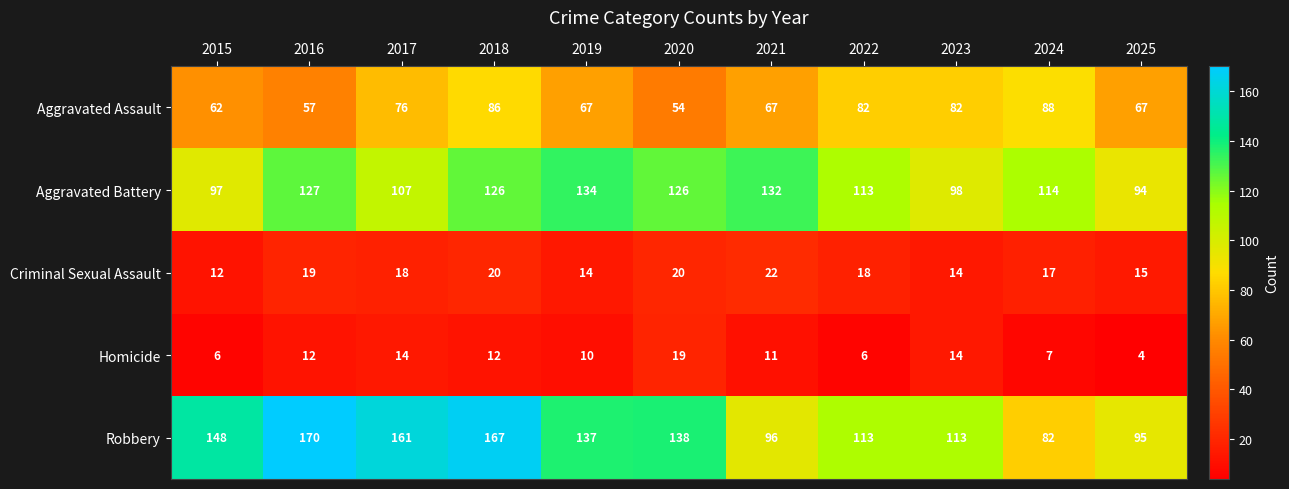

What is the spread (max minus min) of values at 2017?

147